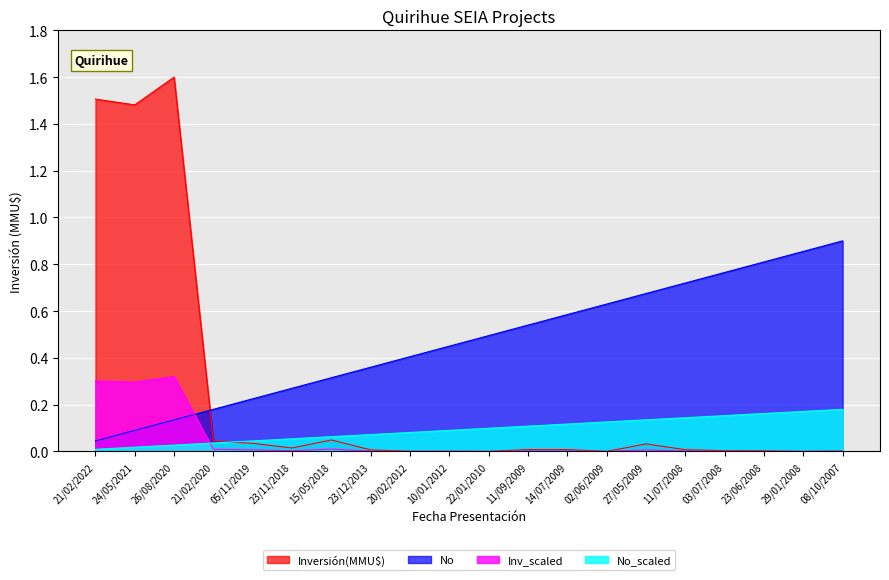

What is the difference between the second highest and second lowest values in the Inversión(MMU$) series?

1.5